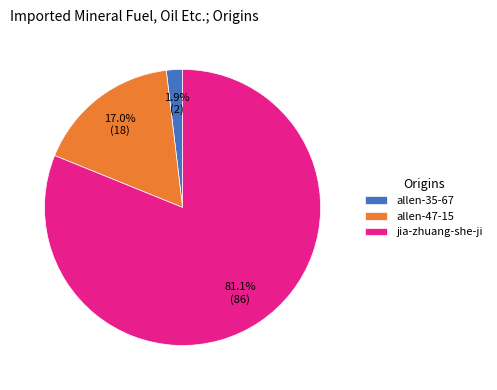

Count the number of slices in the pie.

3